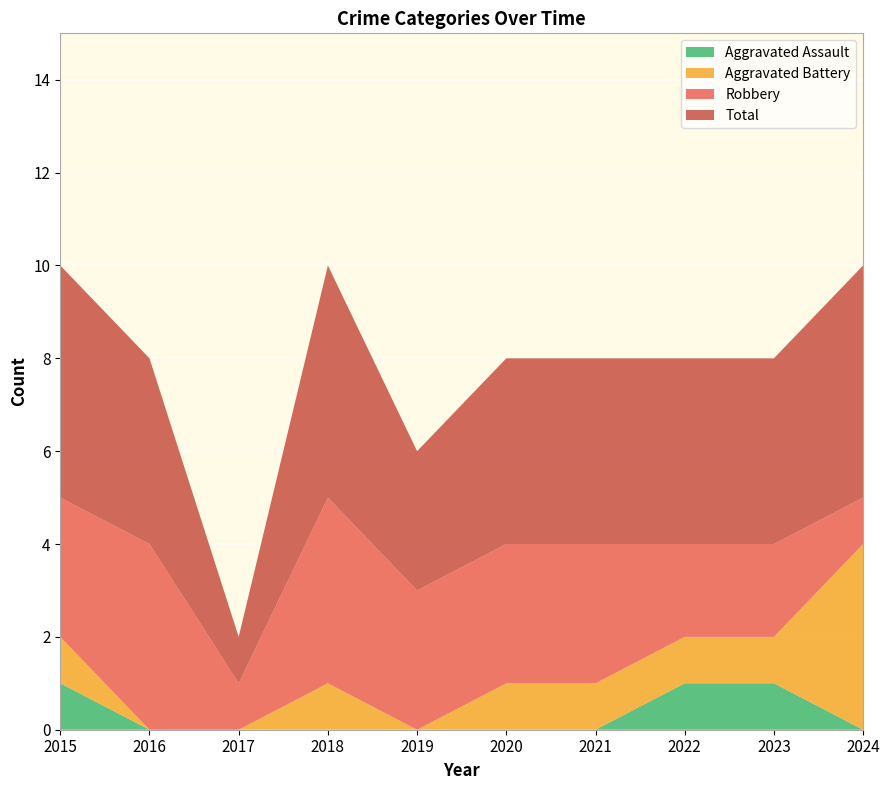

Reading right to left, list all the values displayed in this chart.

Aggravated Assault: 2024=0	2023=1	2022=1	2021=0	2020=0	2019=0	2018=0	2017=0	2016=0	2015=1
Aggravated Battery: 2024=4	2023=1	2022=1	2021=1	2020=1	2019=0	2018=1	2017=0	2016=0	2015=1
Robbery: 2024=1	2023=2	2022=2	2021=3	2020=3	2019=3	2018=4	2017=1	2016=4	2015=3
Total: 2024=5	2023=4	2022=4	2021=4	2020=4	2019=3	2018=5	2017=1	2016=4	2015=5